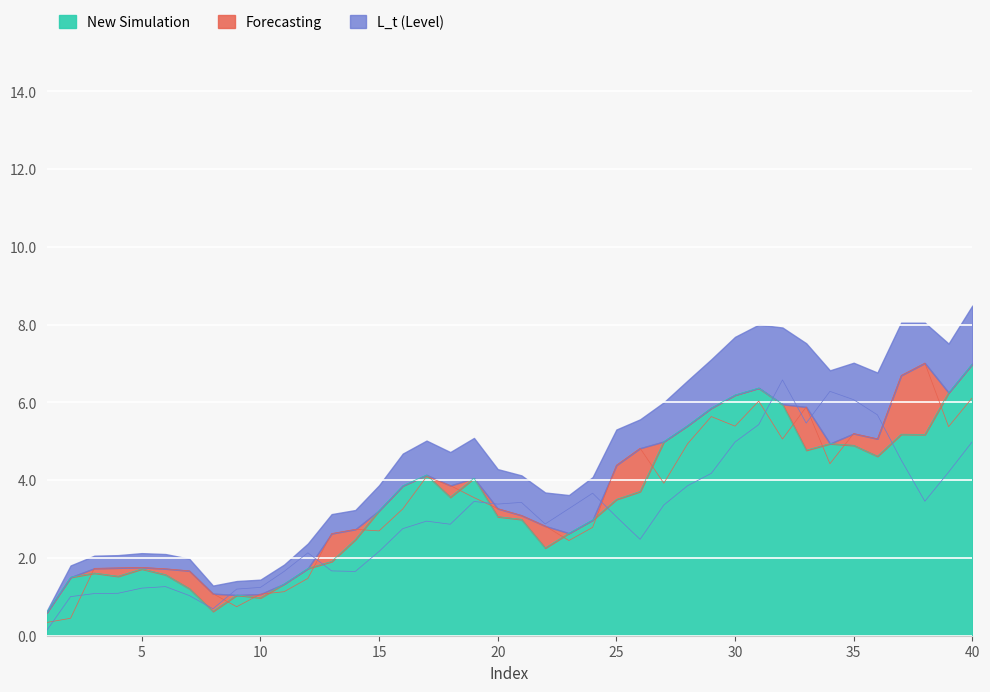

At how many categories does at least one series exceed 1?

39